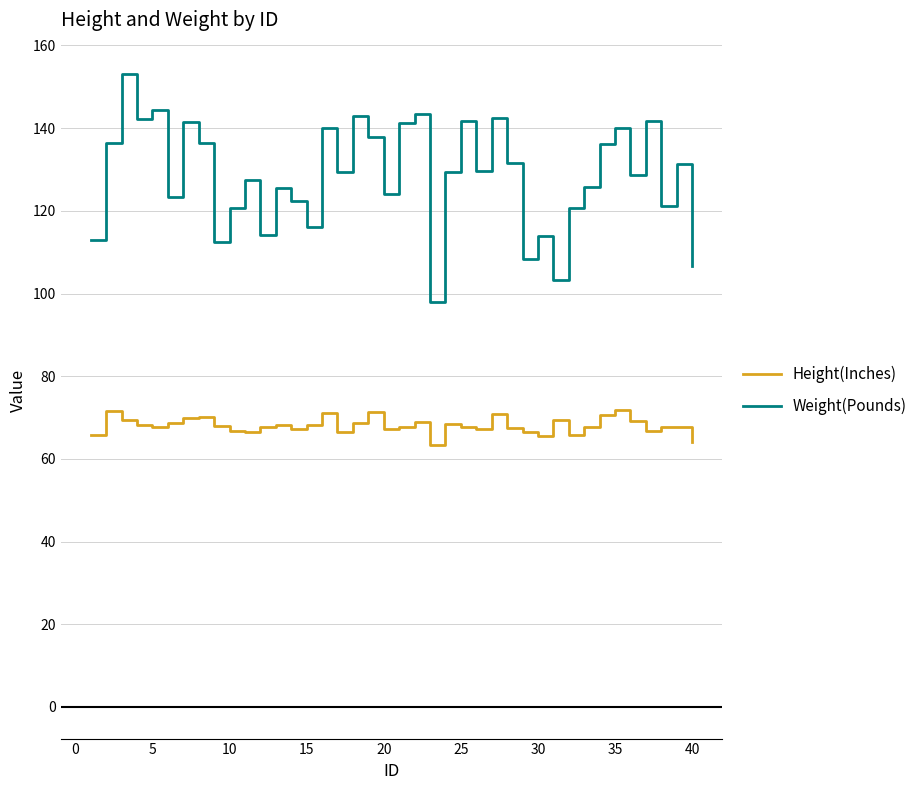

True or false: Weight(Pounds) and Height(Inches) cross at least once.

False